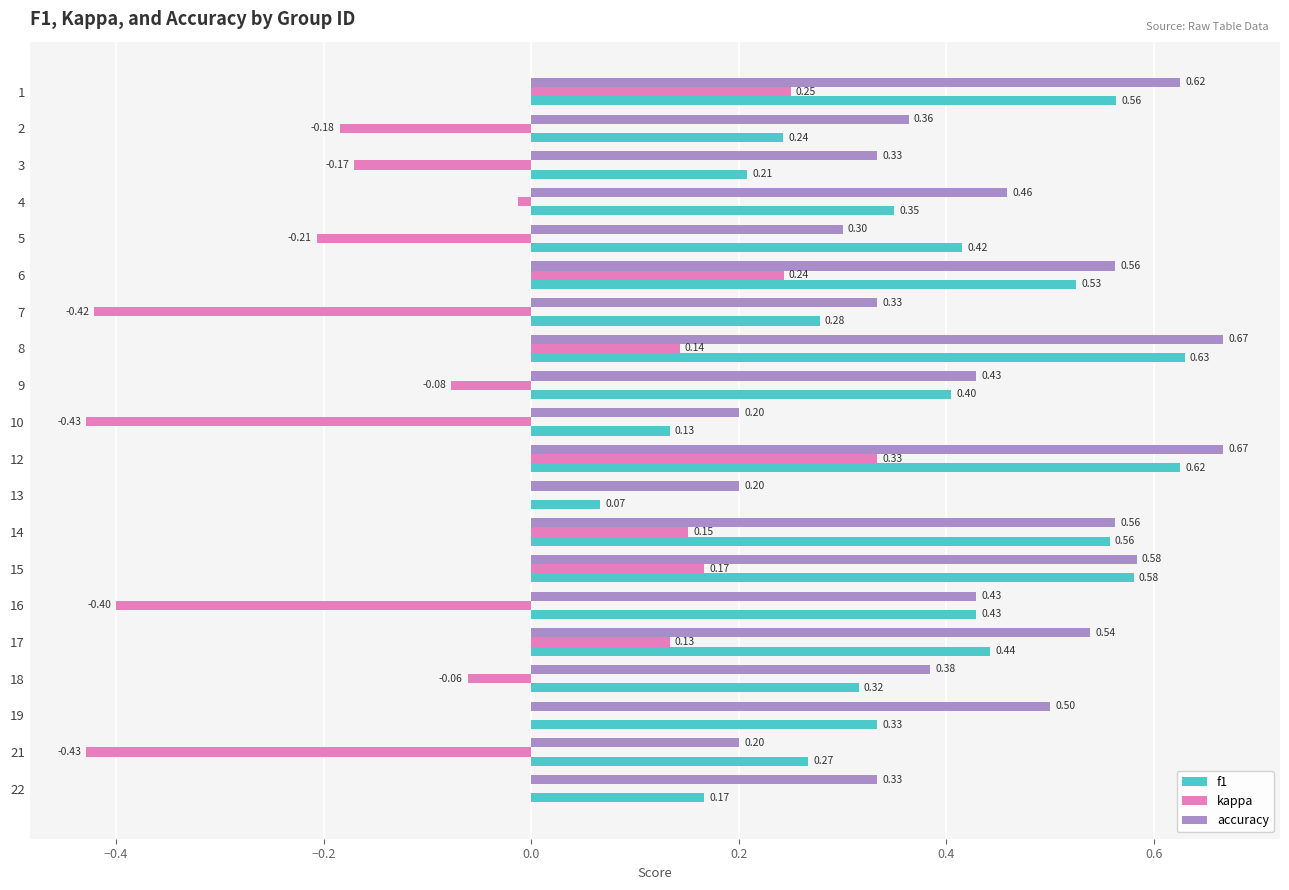

Which series has the widest spread of values?

kappa